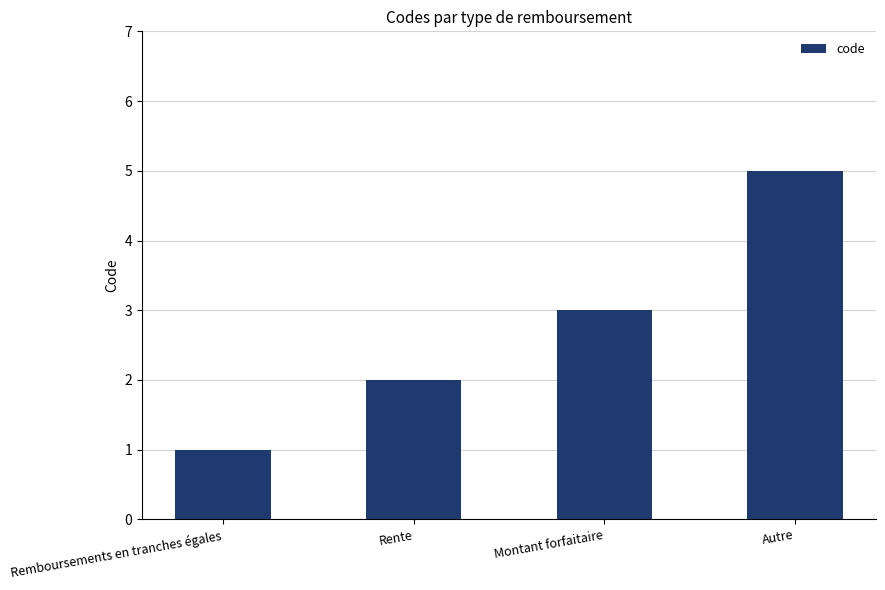

Where is the data nearest to the value 3?

Montant forfaitaire